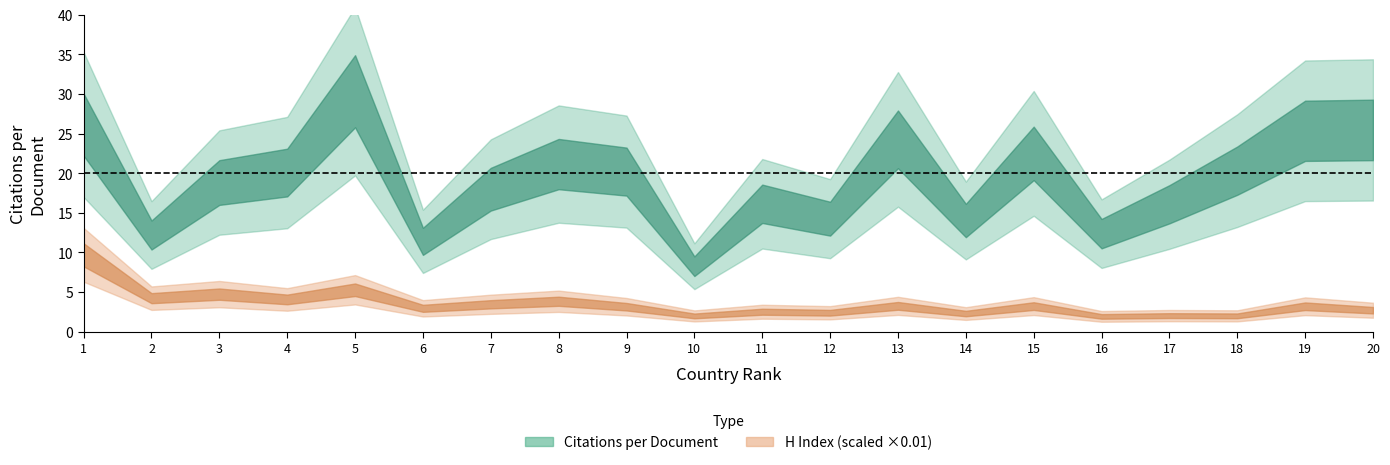

At which category does the chart reach its minimum across all series?

16